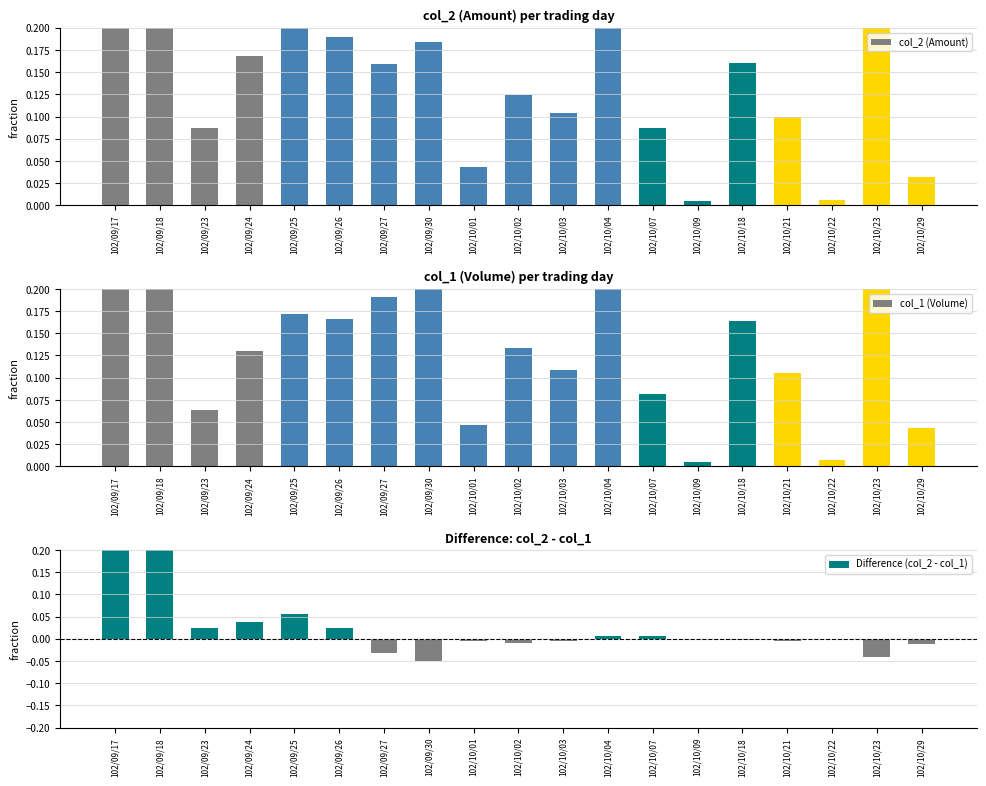

Reading left to right, list all the values displayed in this chart.

col_2 (Amount): 102/09/17=0.8	102/09/18=1.0	102/09/23=0.1	102/09/24=0.2	102/09/25=0.2	102/09/26=0.2	102/09/27=0.2	102/09/30=0.2	102/10/01=0.0	102/10/02=0.1	102/10/03=0.1	102/10/04=0.2	102/10/07=0.1	102/10/09=0.0	102/10/18=0.2	102/10/21=0.1	102/10/22=0.0	102/10/23=0.2	102/10/29=0.0
col_1 (Volume): 102/09/17=0.6	102/09/18=0.7	102/09/23=0.1	102/09/24=0.1	102/09/25=0.2	102/09/26=0.2	102/09/27=0.2	102/09/30=0.2	102/10/01=0.0	102/10/02=0.1	102/10/03=0.1	102/10/04=0.2	102/10/07=0.1	102/10/09=0.0	102/10/18=0.2	102/10/21=0.1	102/10/22=0.0	102/10/23=0.3	102/10/29=0.0
Difference (col_2 - col_1): 102/09/17=0.2	102/09/18=0.3	102/09/23=0.0	102/09/24=0.0	102/09/25=0.1	102/09/26=0.0	102/09/27=-0.0	102/09/30=-0.1	102/10/01=-0.0	102/10/02=-0.0	102/10/03=-0.0	102/10/04=0.0	102/10/07=0.0	102/10/09=-0.0	102/10/18=-0.0	102/10/21=-0.0	102/10/22=-0.0	102/10/23=-0.0	102/10/29=-0.0